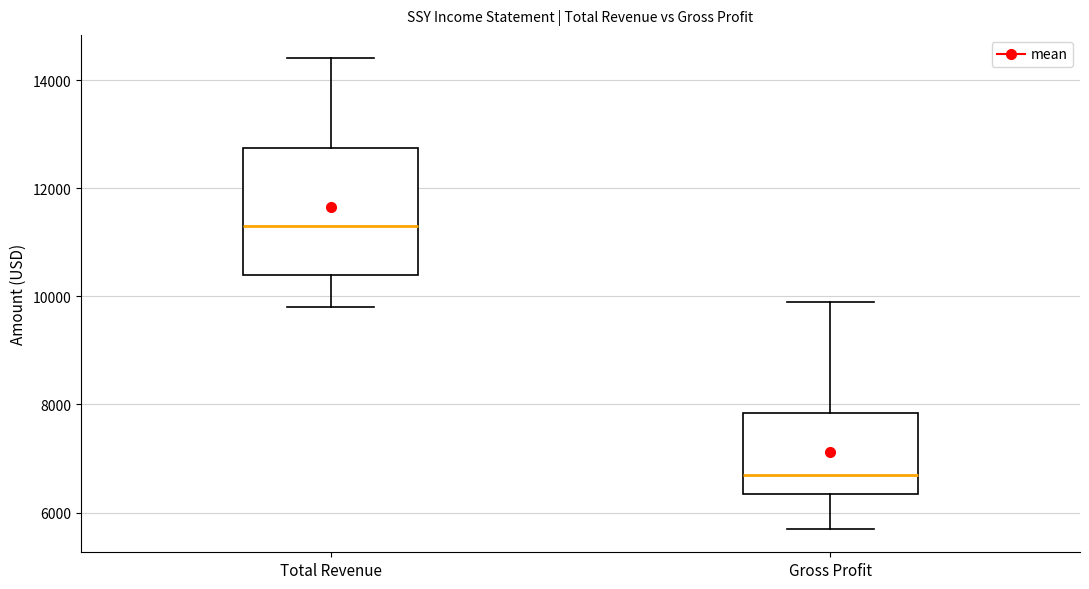

Which box's median line is the highest?

Total Revenue